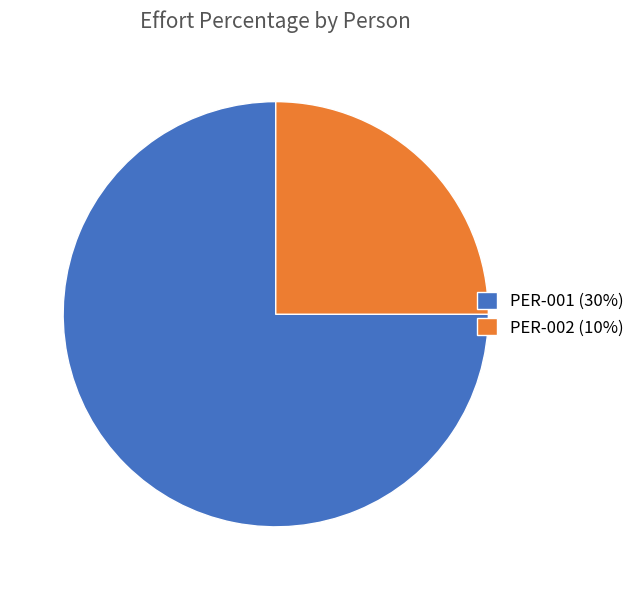

Approximately how many times larger is the value at PER-002 (10%) compared to PER-001 (30%)?

0.3